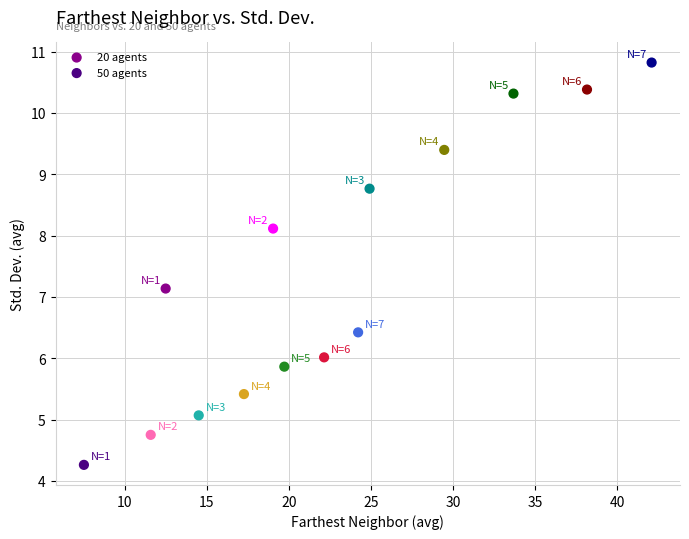

Which series reaches the maximum Y coordinate?

20 agents